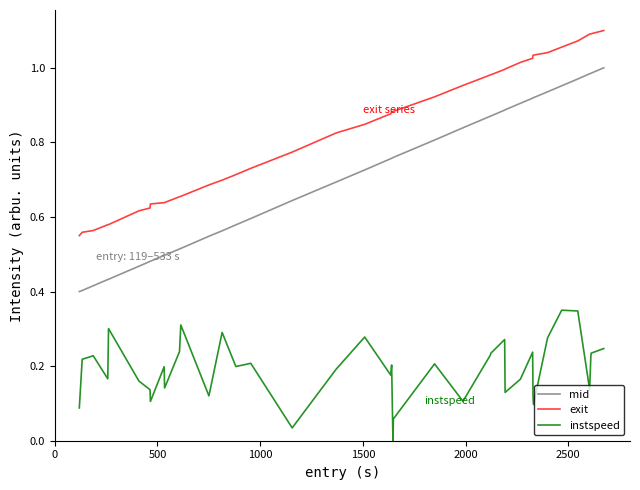

What are all the series names shown in the legend?

mid, exit, instspeed